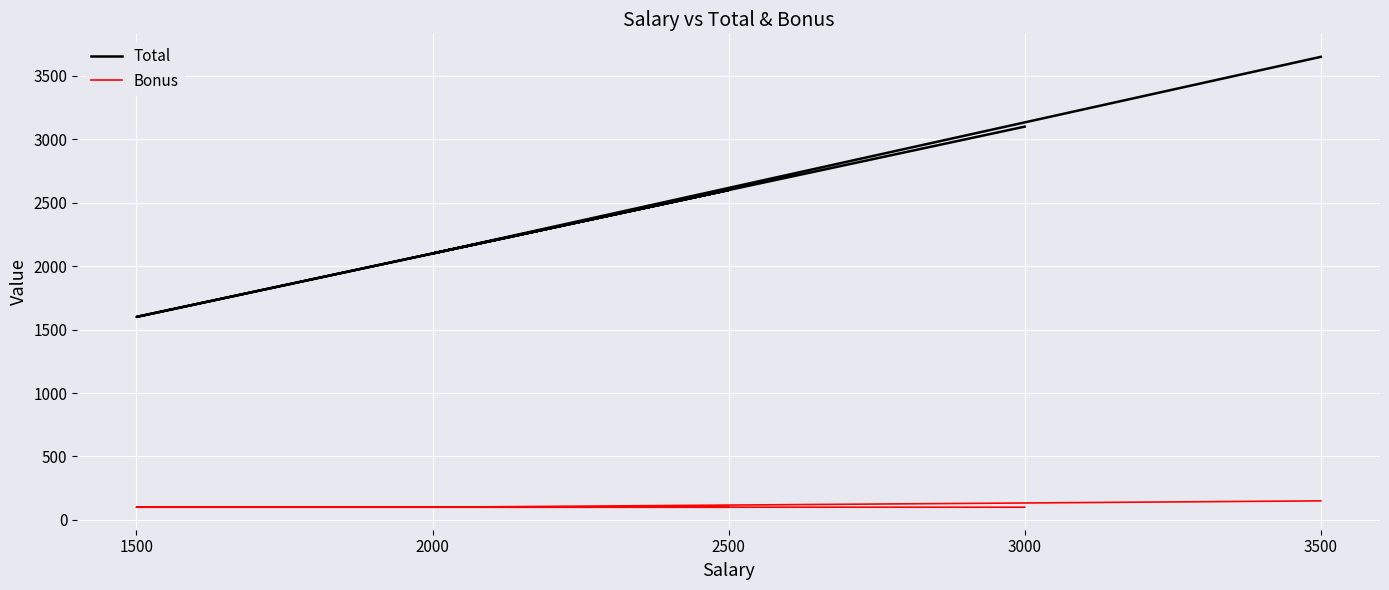

Count the number of data series in this chart.

2